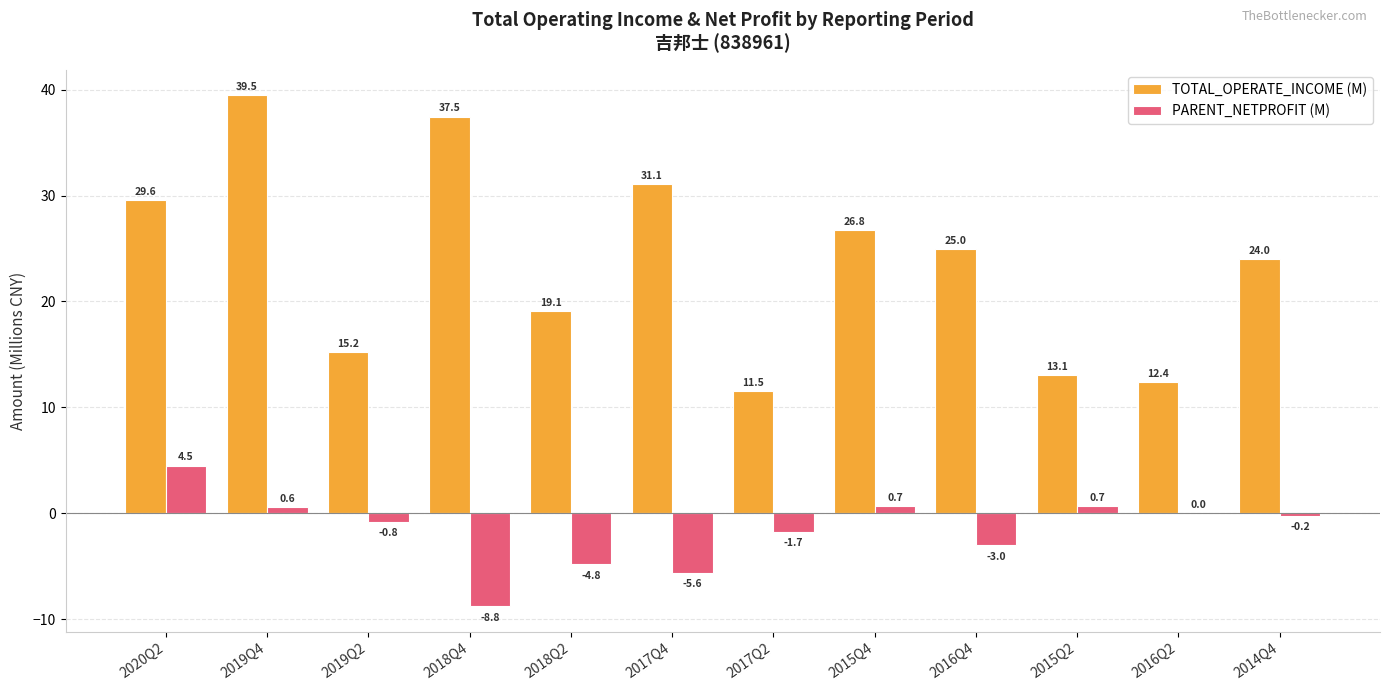

How many categories are shown in the chart?

12